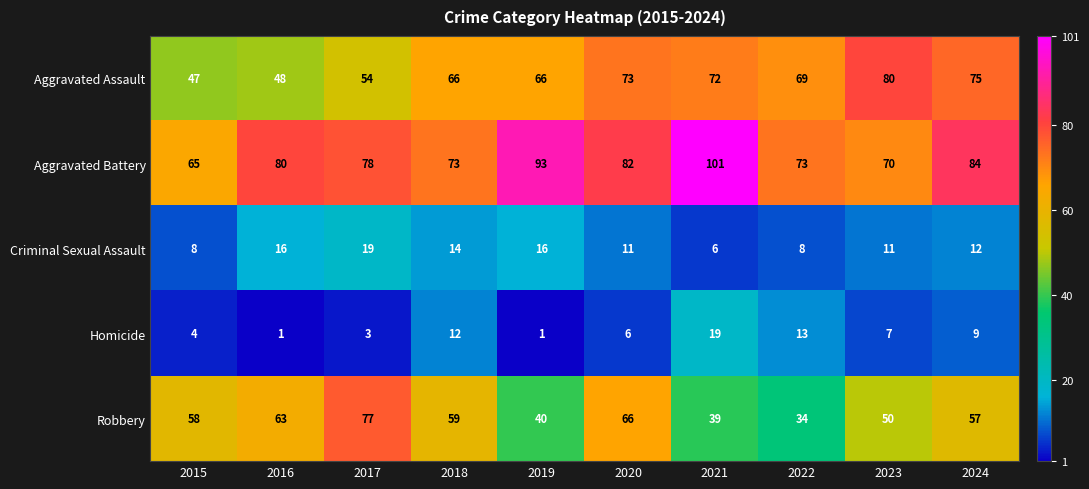

How many categories are shown in the chart?

10